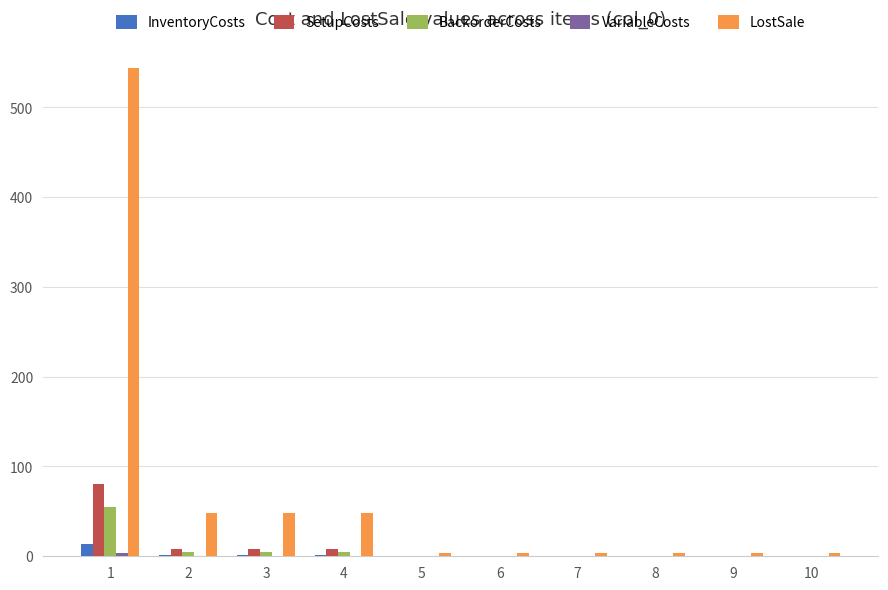

Which series has the largest total across all categories?

LostSale